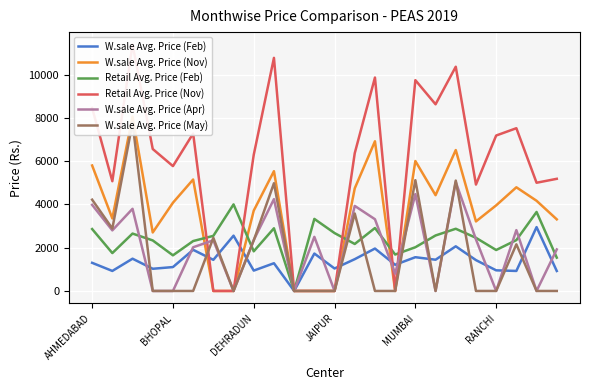

The Retail Avg. Price (Feb) series shows 1769 at AHMEDABAD. True or false?

False